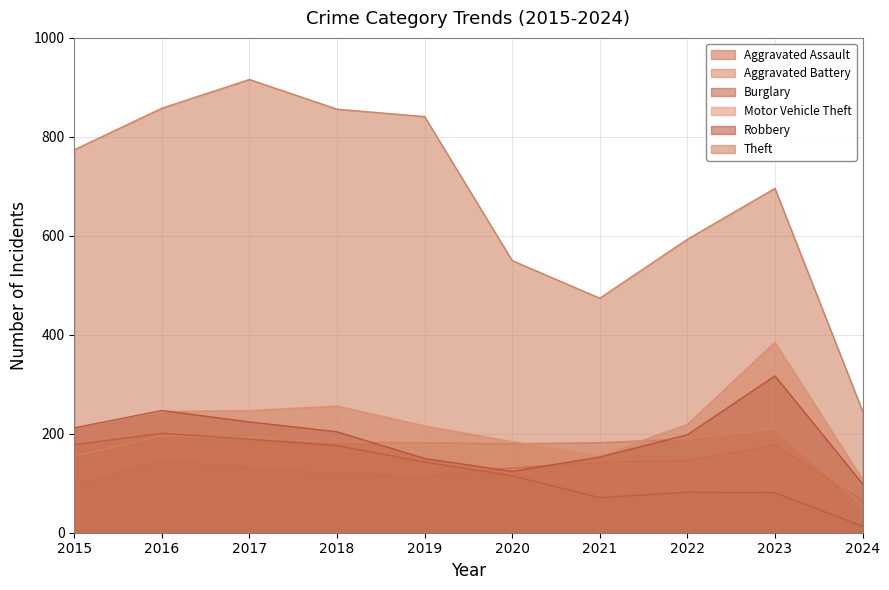

The Motor Vehicle Theft series shows 145 at 2019. True or false?

False